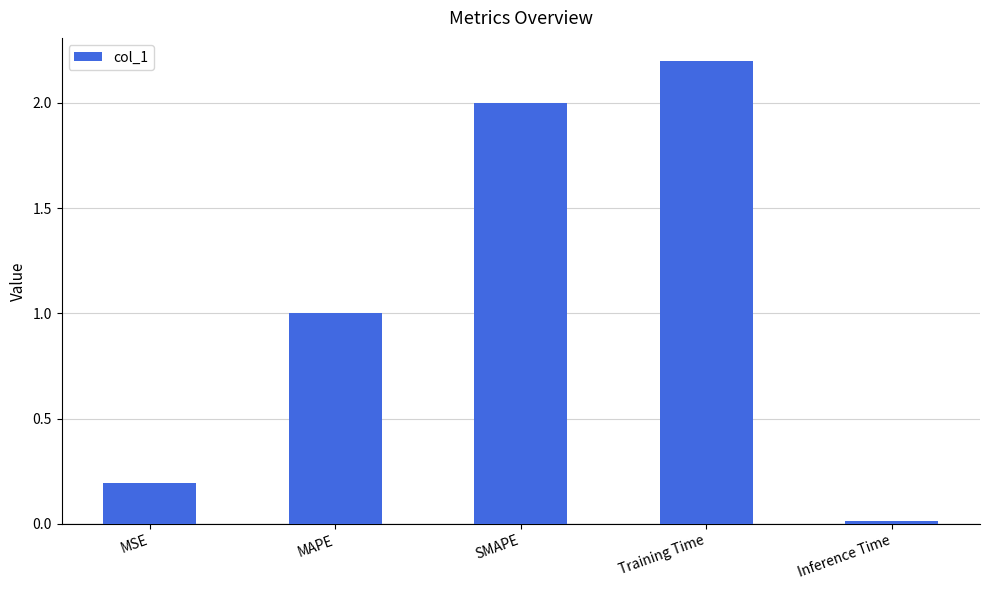

What is the average value?

1.1